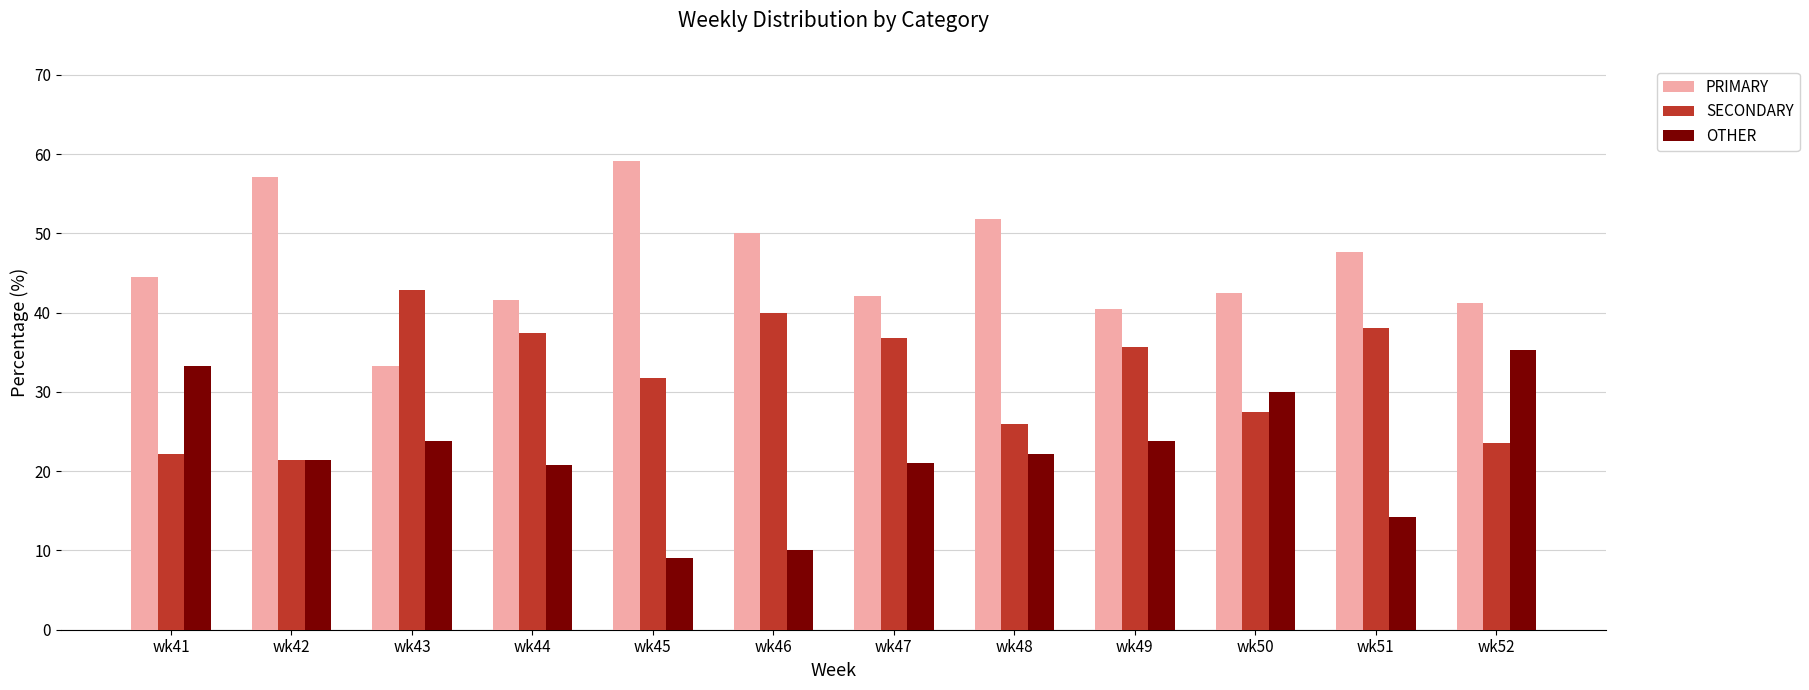

Rank the series by their maximum value, from lowest to highest.

OTHER, SECONDARY, PRIMARY